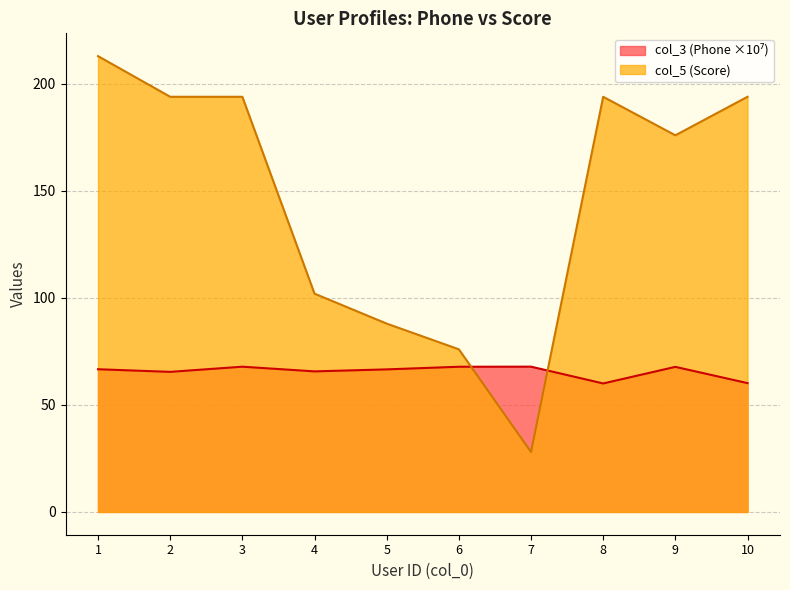

Does the chart have visible grid lines?

Yes